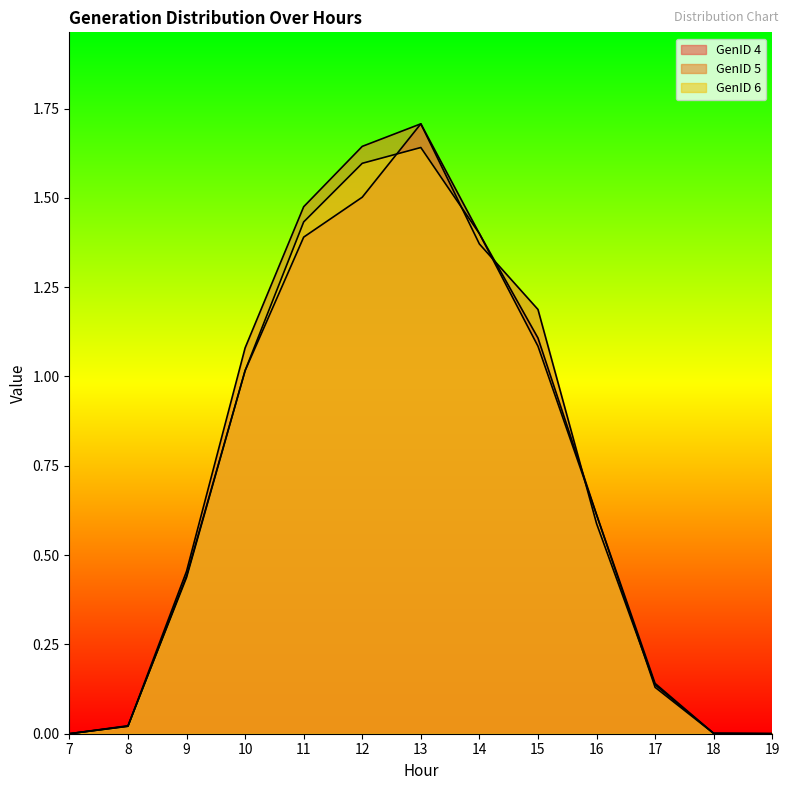

What is the greatest value displayed?

1.7